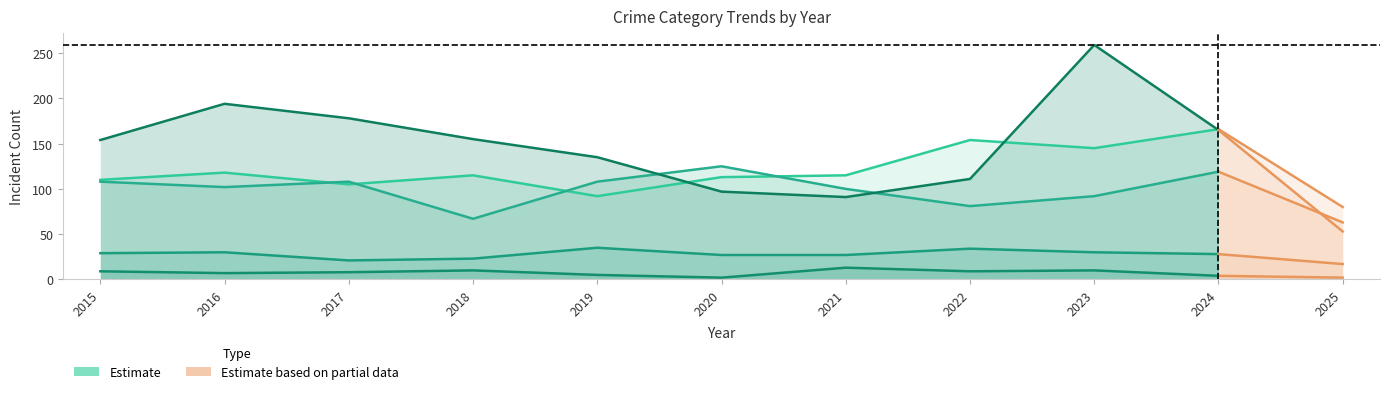

True or false: Robbery has more than 0 interior local peaks.

True